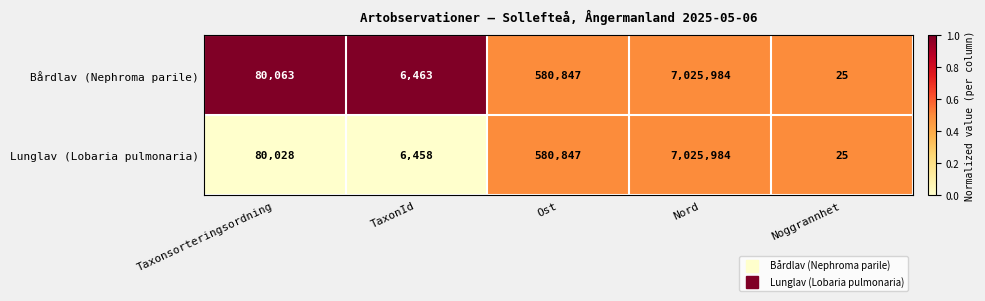

At which label is Bårdlav (Nephroma parile) closest to 3513004?

Ost